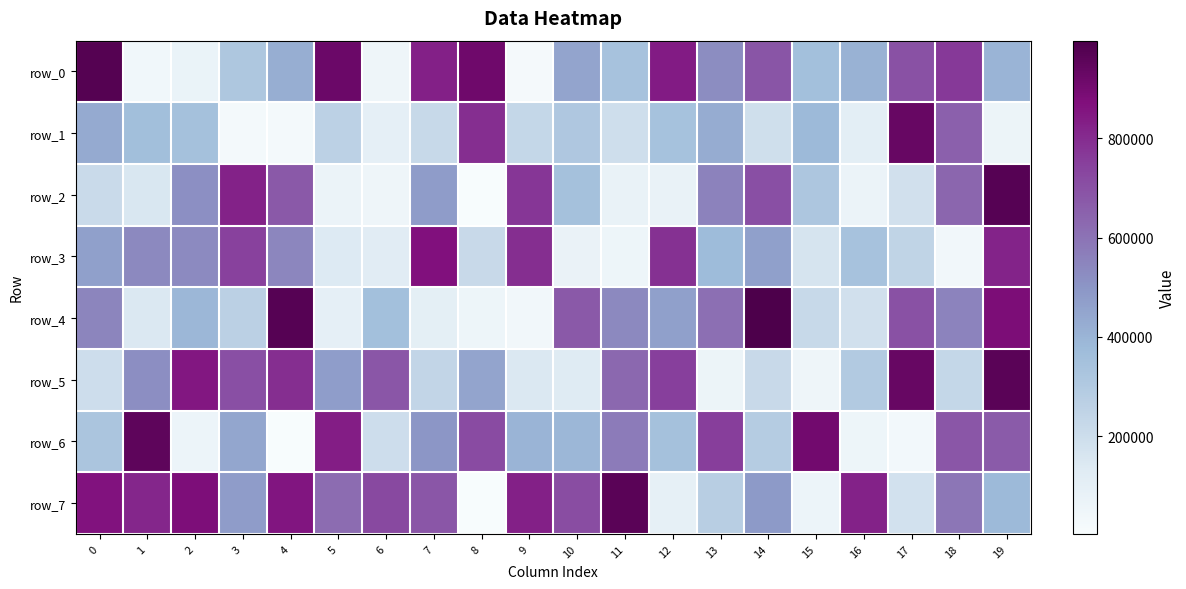

Reading right to left, transcribe all the data shown in this chart.

row_0: 402793	766189	701067	408367	354873	686170	523950	838438	340530	451418	21689	913803	827247	51509	920328	420369	317431	70029	41878	974714
row_1: 63666	653635	932231	110994	382449	193899	428223	344607	197146	310298	231906	792645	223899	97531	260472	24196	24830	345084	360270	430236
row_2: 968851	636917	182968	67517	321533	701747	556112	78036	78037	347431	772775	4152	476901	51890	68245	677001	824606	517138	154910	216862
row_3: 819188	36151	247429	337299	164681	468510	374970	783663	57297	74988	793174	219939	865702	123241	137494	546025	747613	531914	537051	468479
row_4: 880573	550300	698651	185258	223081	995737	611992	468920	537564	674474	36340	58194	104482	355151	100629	971219	264641	389732	144248	548620
row_5: 963172	230284	931227	302328	54433	217580	65273	748382	630494	130303	144029	450106	240366	684992	476605	791890	701854	852308	522852	198290
row_6: 670356	683173	28126	55974	905589	287222	753561	346438	577388	389670	401997	713838	496770	201254	836212	4669	449366	61988	952667	327865
row_7: 383715	591712	181403	823740	60384	484962	276527	96916	961083	711036	826359	7770	683730	723041	617014	854820	477264	875892	813540	863247